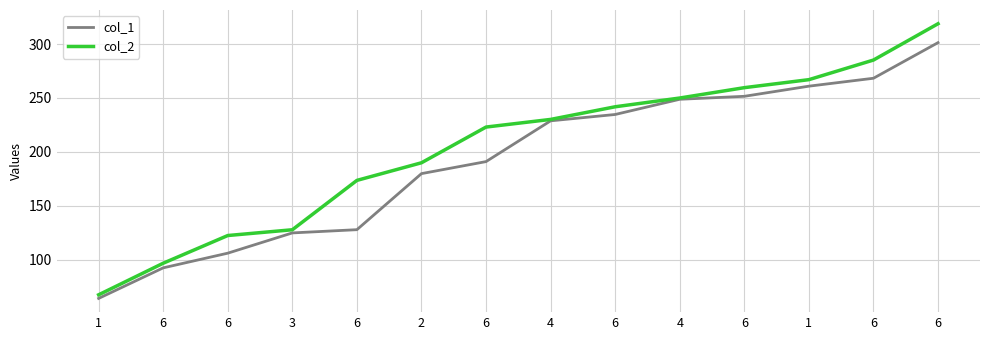

What is the label of the 10th point from the right?

6